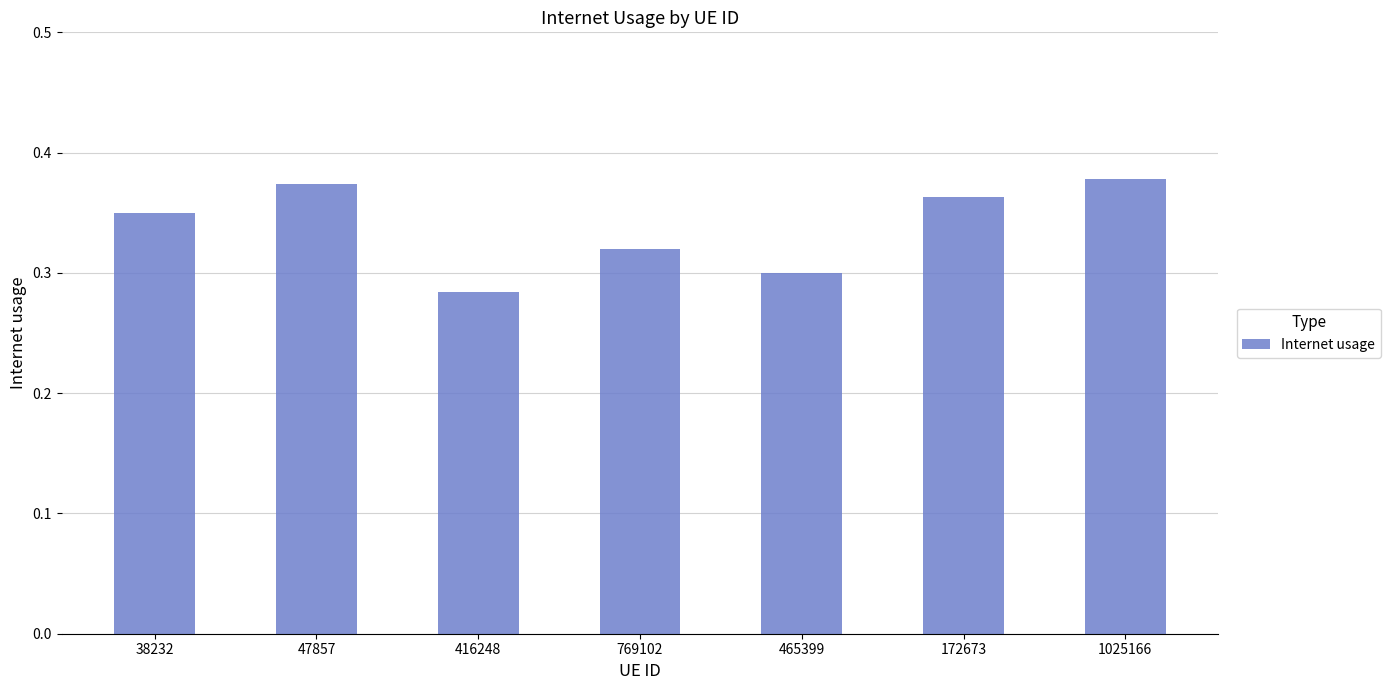

What is the sum of the values at 416248 and 38232?

0.6